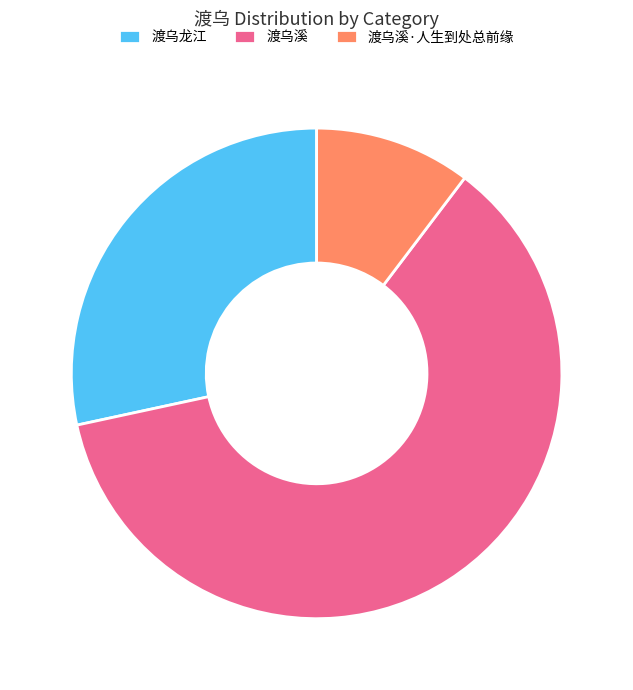

Combined, do 渡乌溪 and 渡乌溪·人生到处总前缘 account for over 50%?

Yes